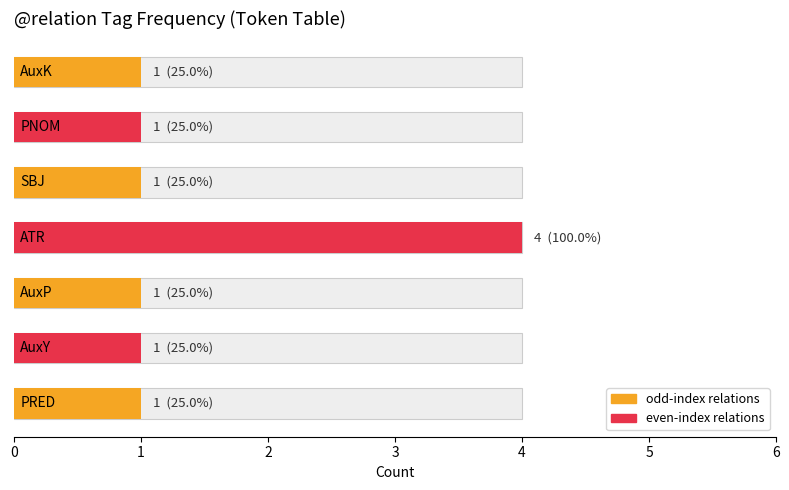

List the labels in order of value, largest first.

3, 0, 1, 2, 4, 5, 6